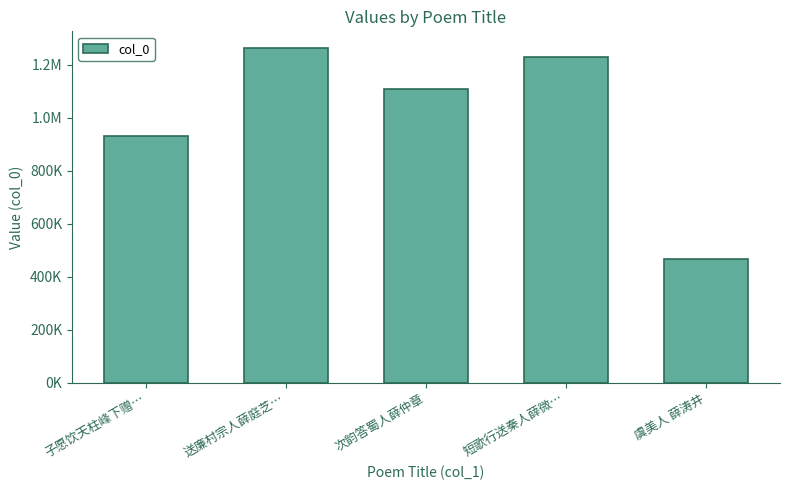

What is the label of the 5th bar from the left?

虞美人 薛涛井